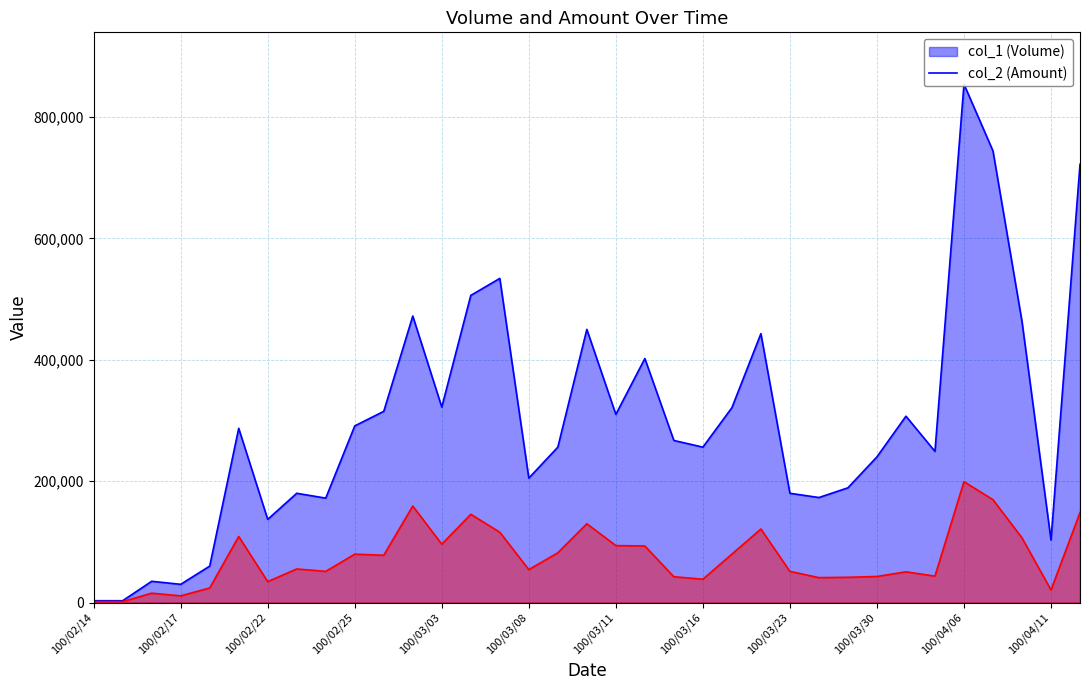

What is the value of the col_1 point at the 33rd from the left?

463000